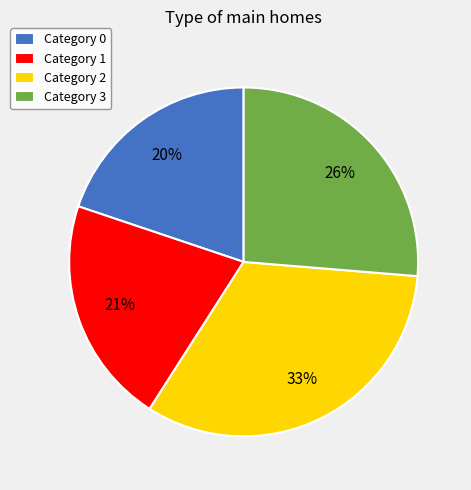

To the nearest percent, what percentage of the pie is Category 2?

33%